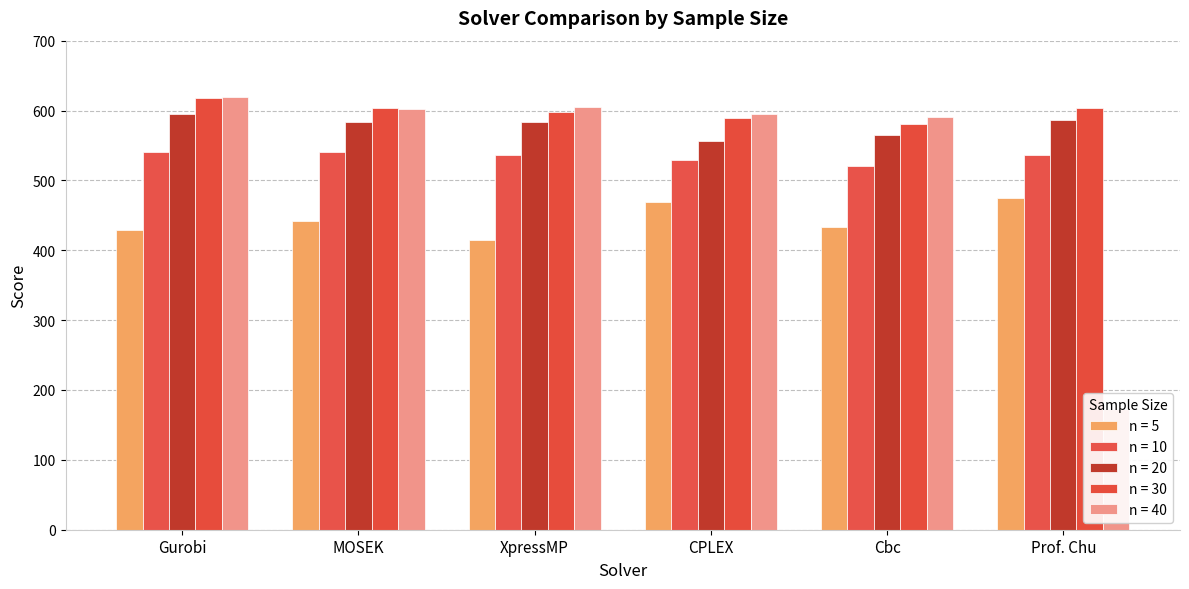

Which series has the largest range (max minus min)?

n = 40